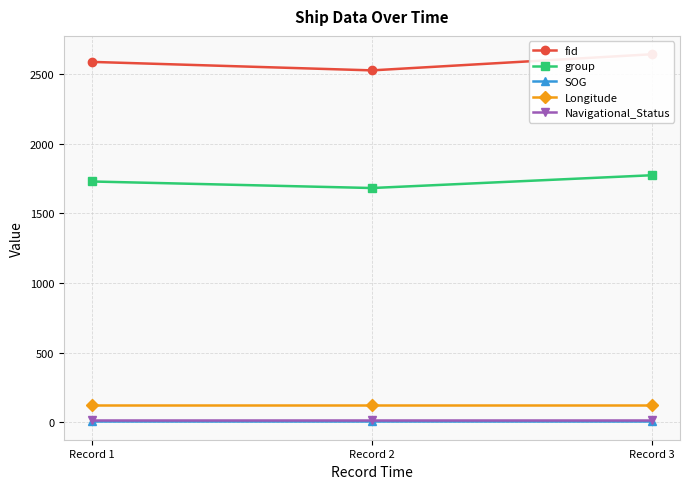

Reading left to right, what are all the values shown in this chart?

fid: 2590.0	2529.0	2645.0
group: 1730.0	1683.0	1775.0
SOG: 5.0	5.0	5.0
Longitude: 121.6	121.6	121.6
Navigational_Status: 15.0	15.0	15.0